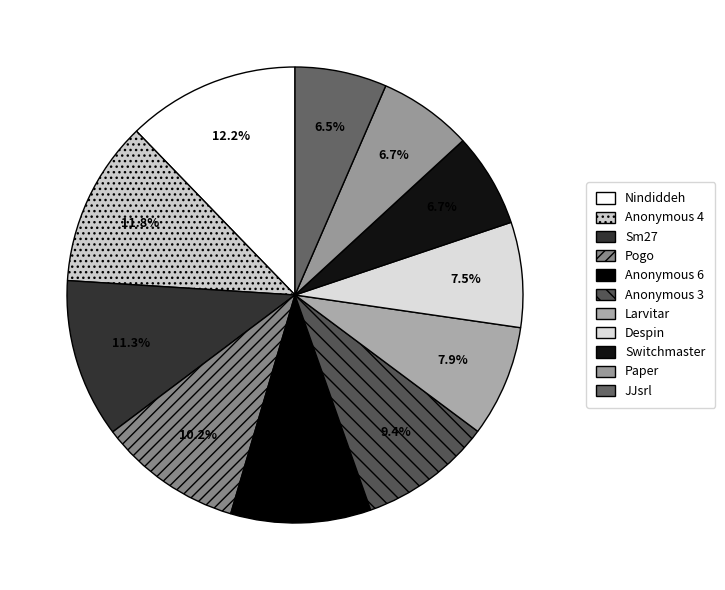

Which category has the biggest portion of the pie?

Nindiddeh